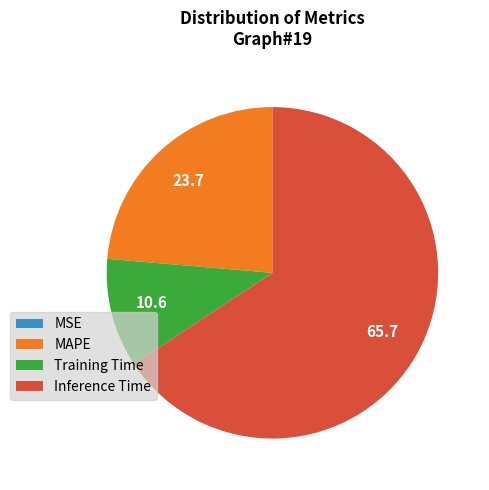

The Inference Time slice represents 66% of the pie. True or false?

True